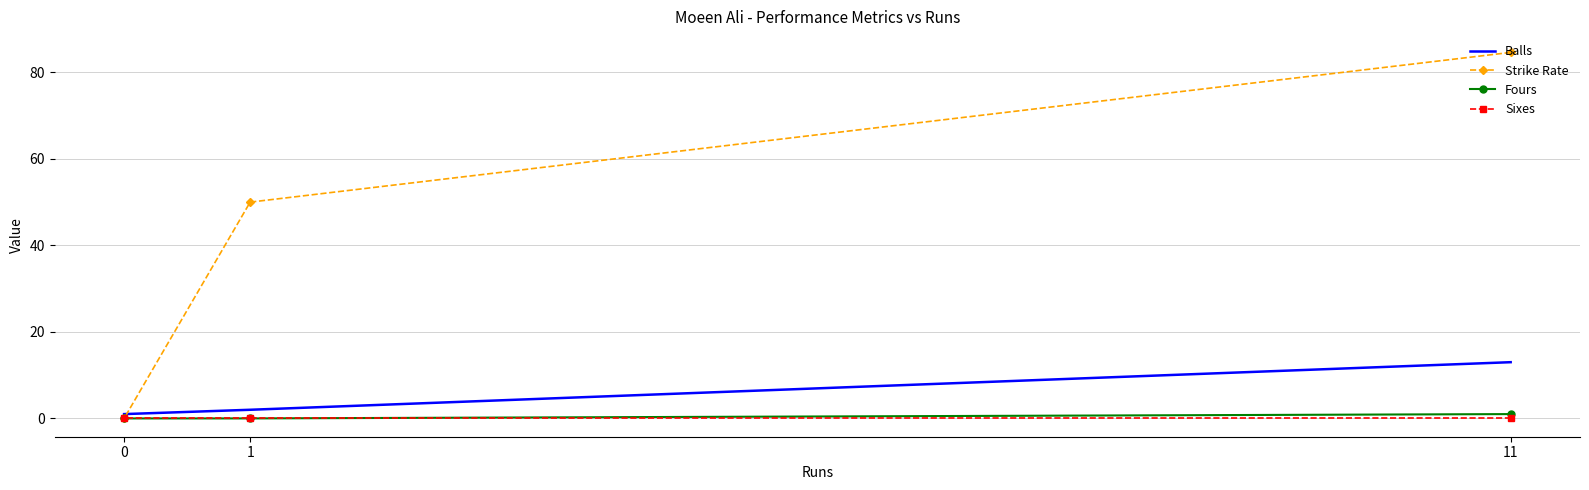

What is the greatest value displayed?

84.6